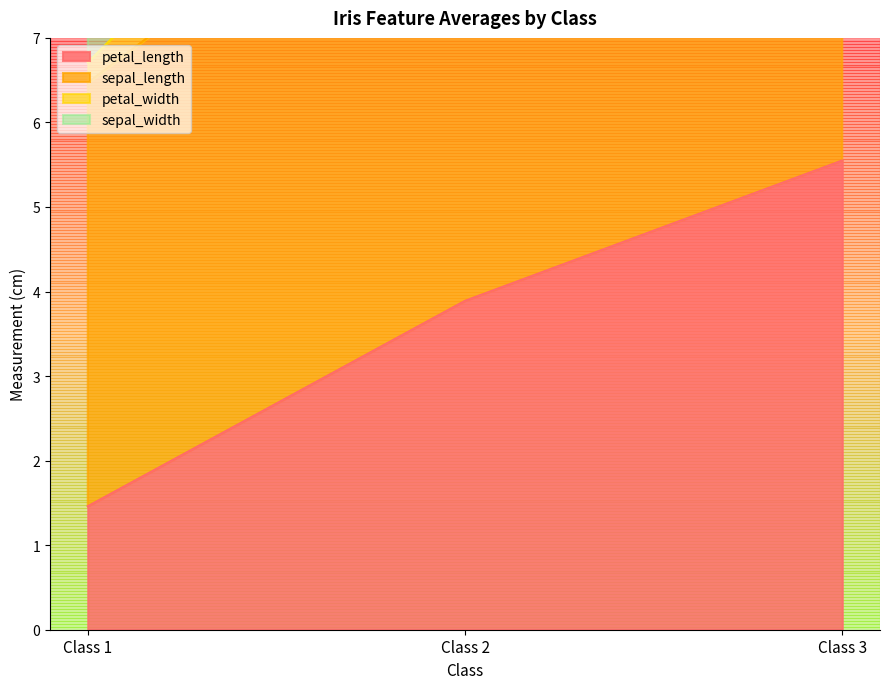

What is the highest value of the sepal_length series?

12.1